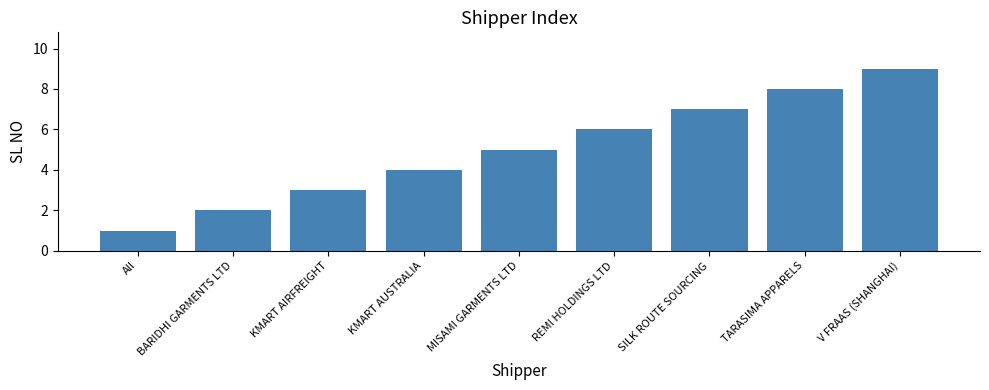

Is it true that the value at V FRAAS (SHANGHAI) is 4?

False